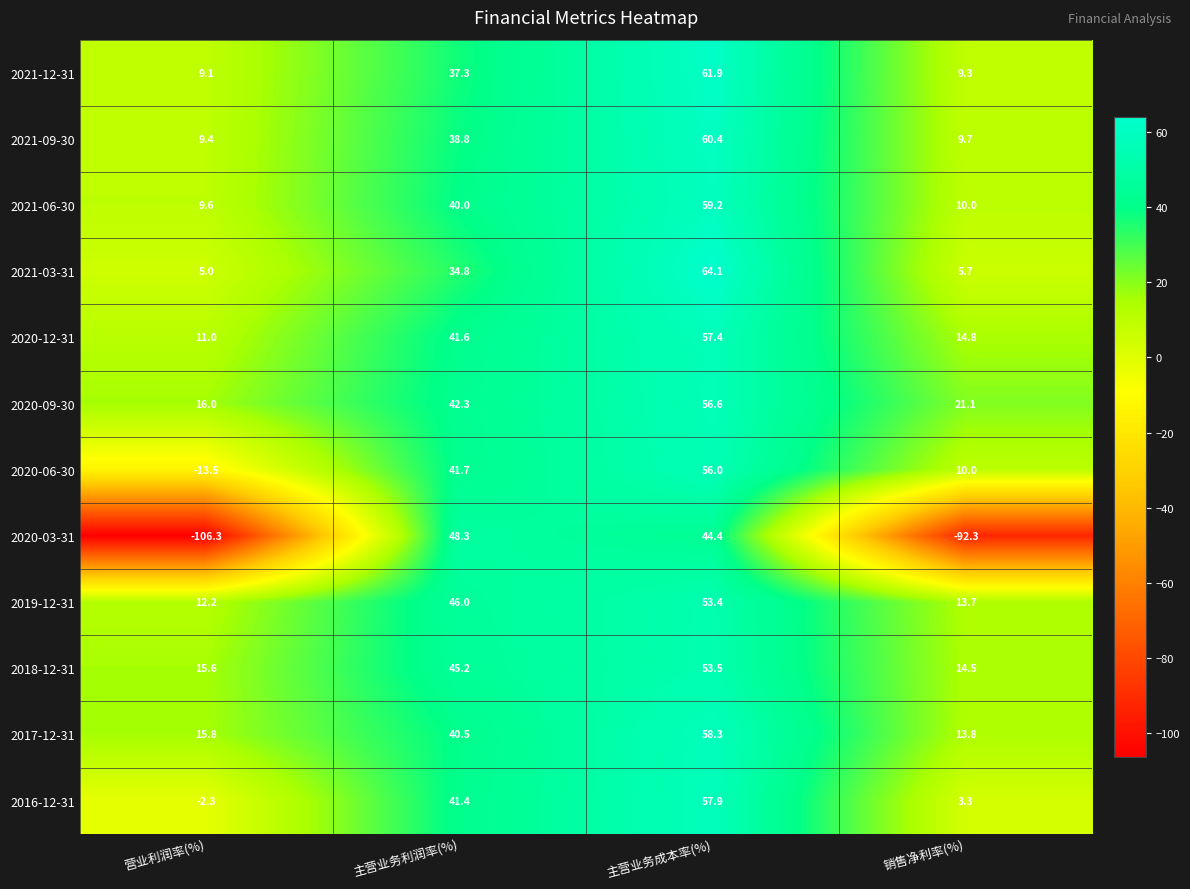

Which series has the largest total across all categories?

2020-09-30